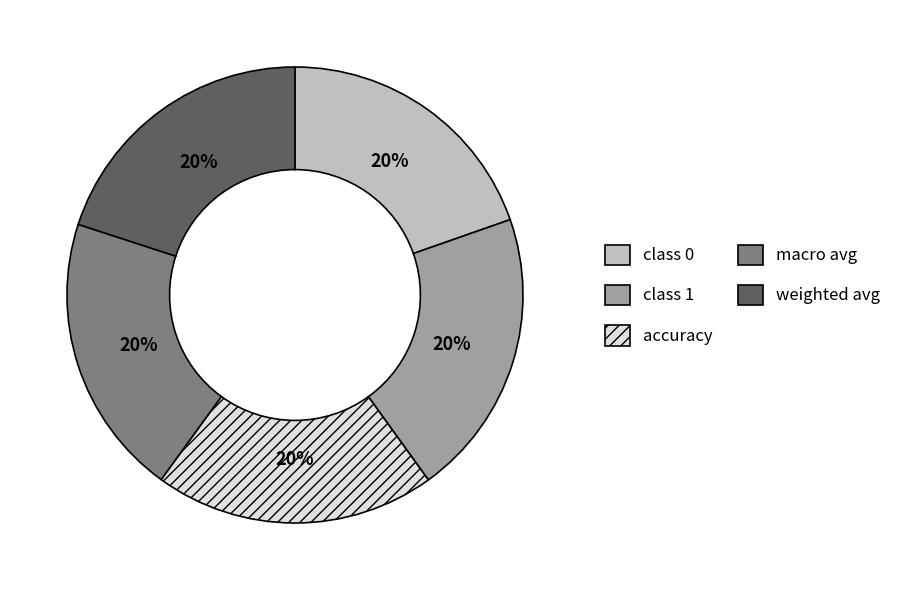

To the nearest percent, what portion does class 0 represent?

20%